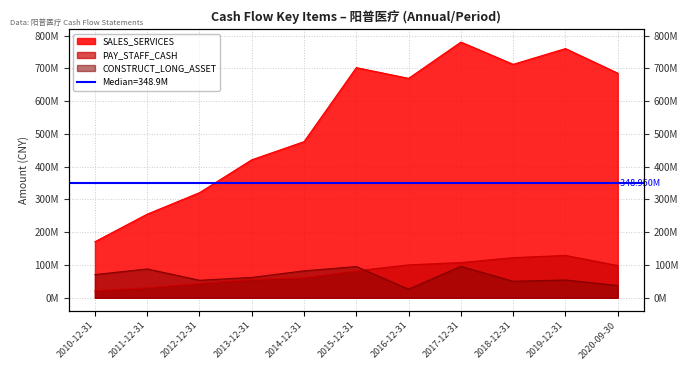

True or false: PAY_STAFF_CASH and SALES_SERVICES intersect in this chart.

False